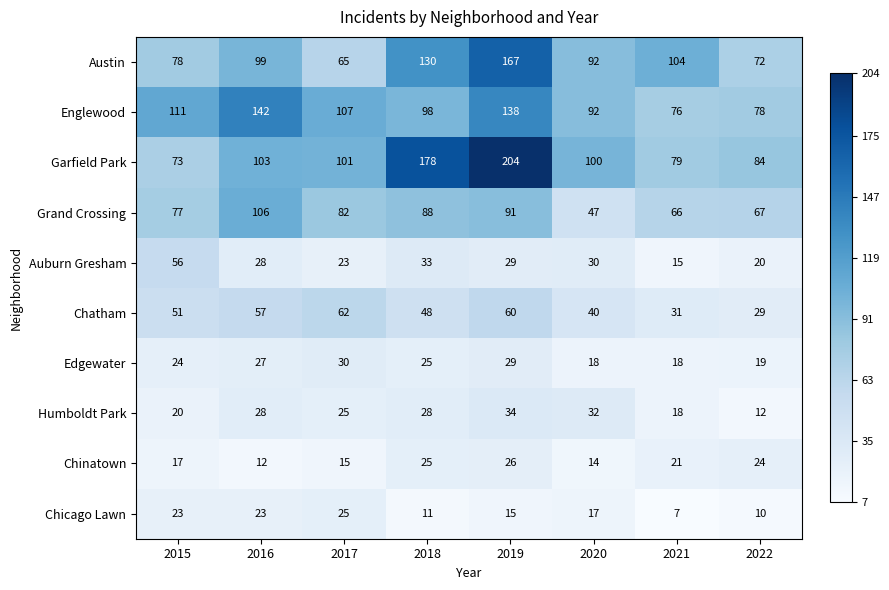

Count the number of data series in this chart.

10